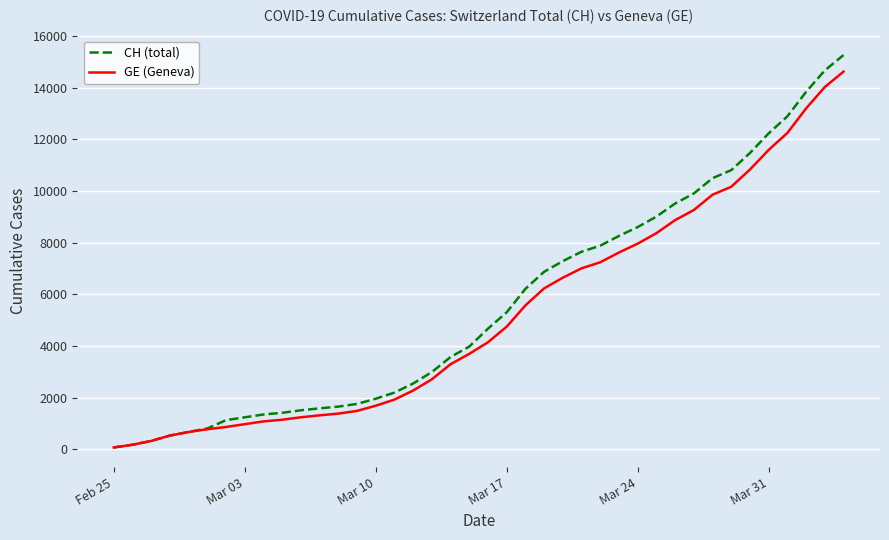

Which series has the widest spread of values?

CH (total)